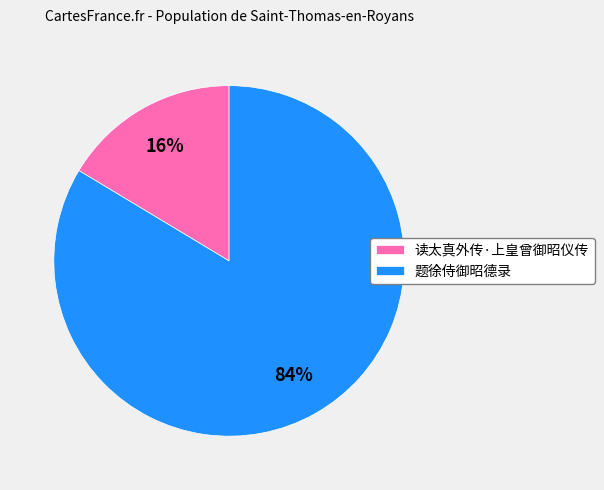

What is the ratio of the value at 读太真外传·上皇曾御昭仪传 to the value at 题徐侍御昭德录?

0.2